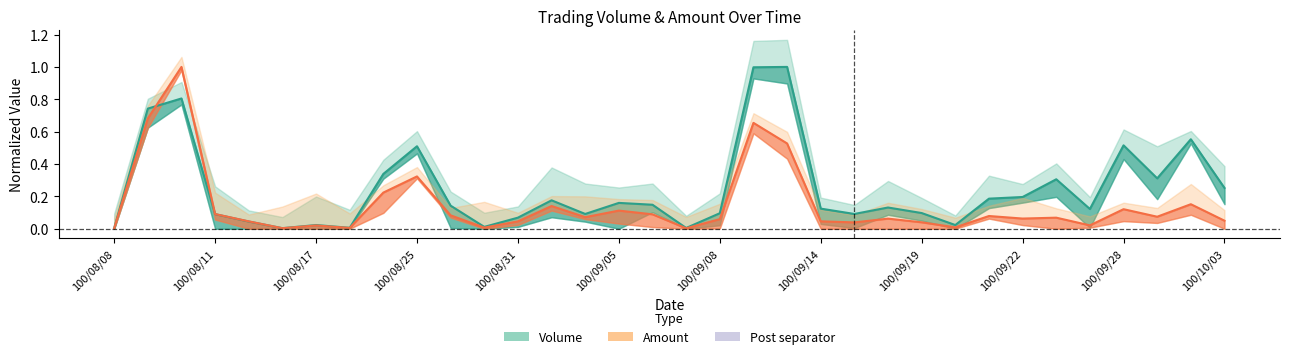

How many interior local peaks does the vol series have?

10